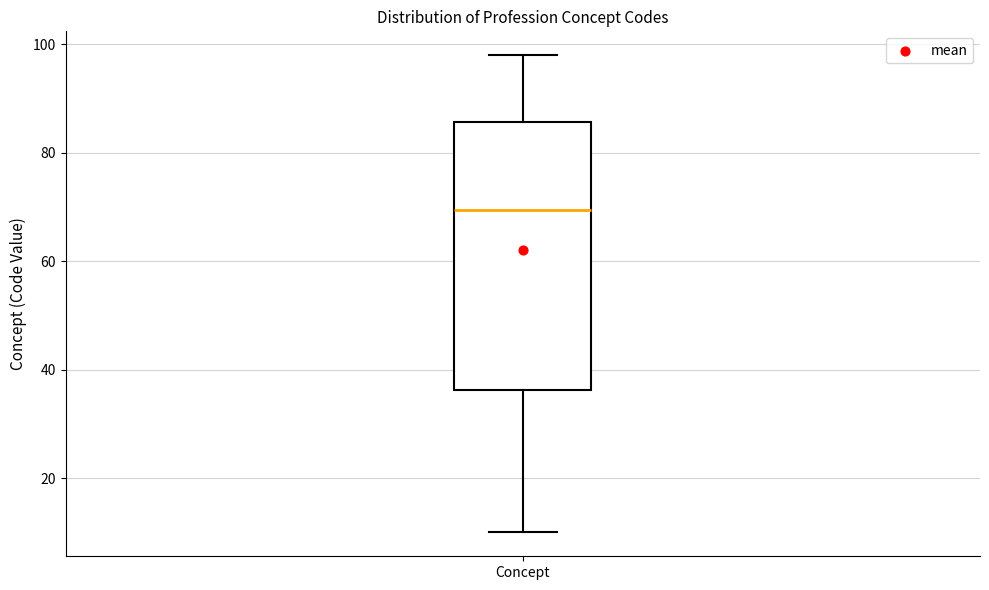

Where is the lower edge of the box for Concept on the y-axis? The values are not printed on the chart, so give them approximately, as read against the axis.

36